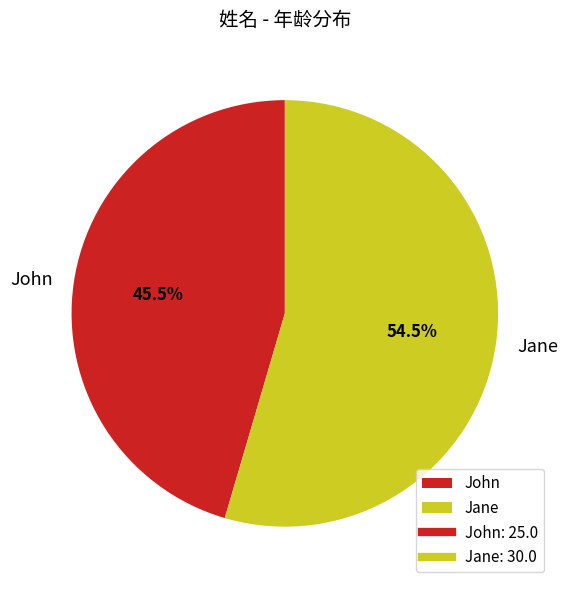

Rank the categories by value from lowest to highest.

John, Jane